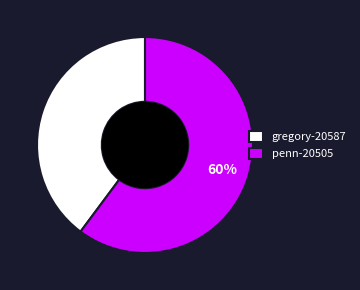

What is the majority slice?

penn-20505